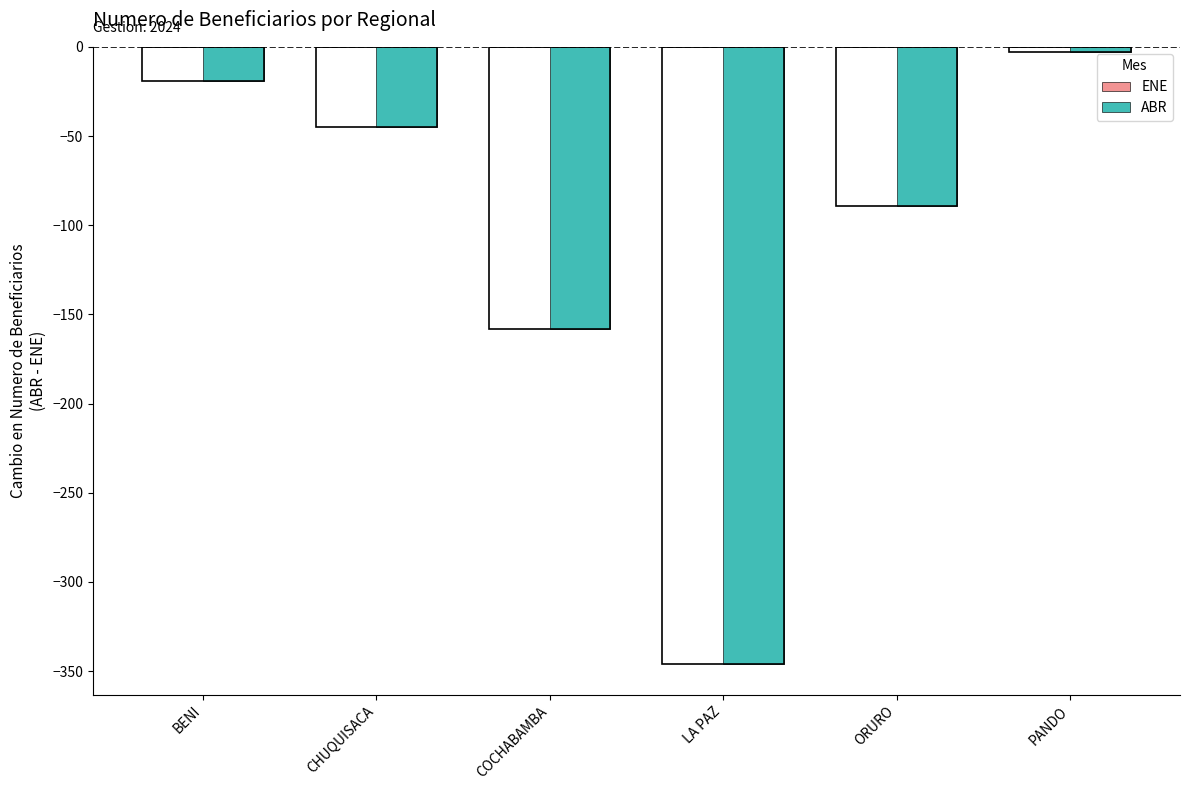

Reading right to left, what are all the values shown in this chart?

PANDO=-3	ORURO=-89	LA PAZ=-346	COCHABAMBA=-158	CHUQUISACA=-45	BENI=-19